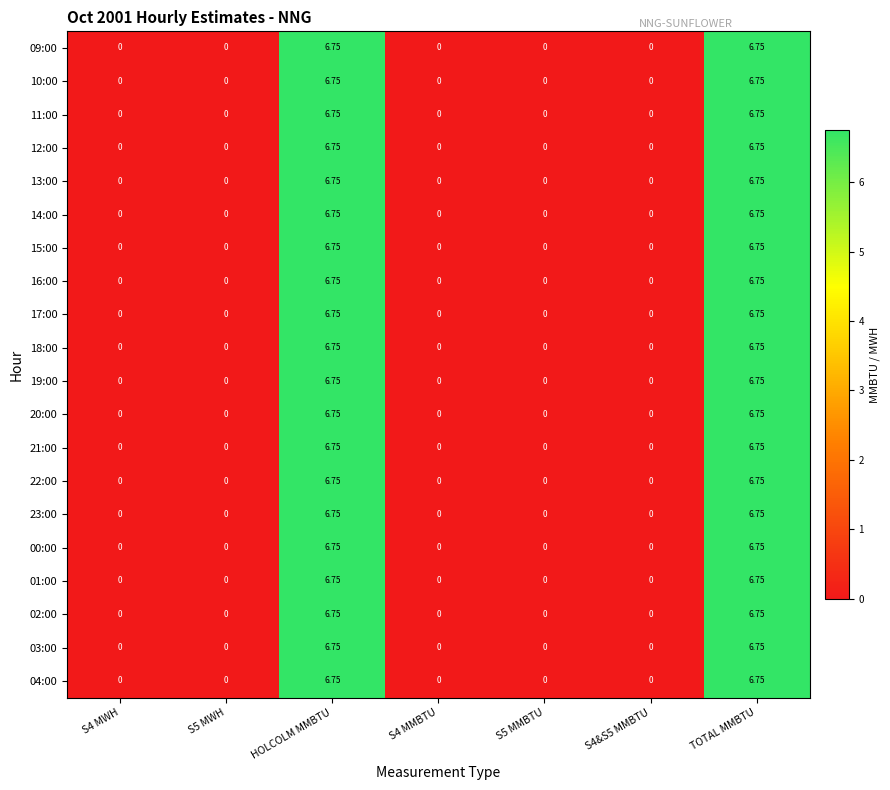

How many distinct data groups are displayed?

20